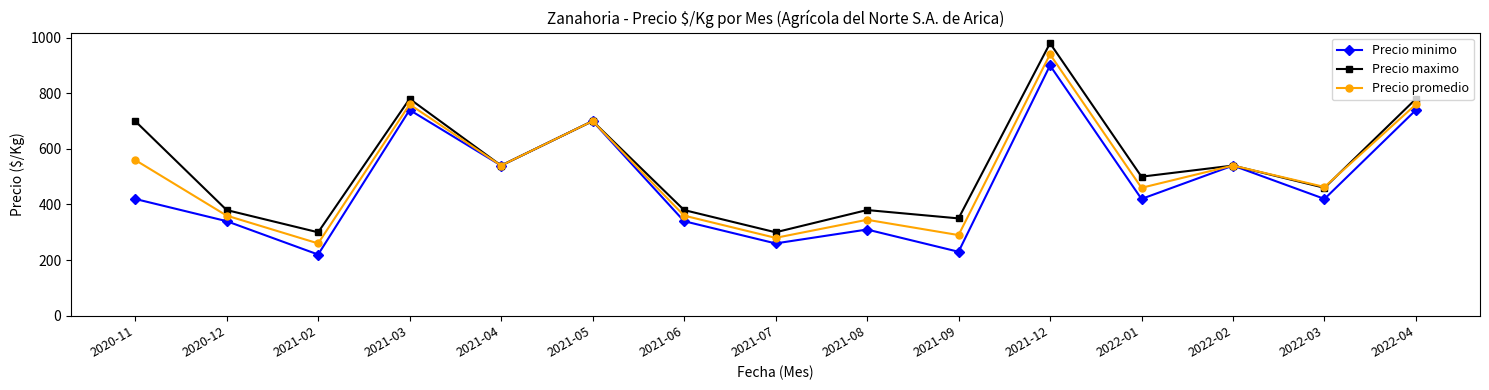

Where is the first local minimum for Precio promedio?

2021-02